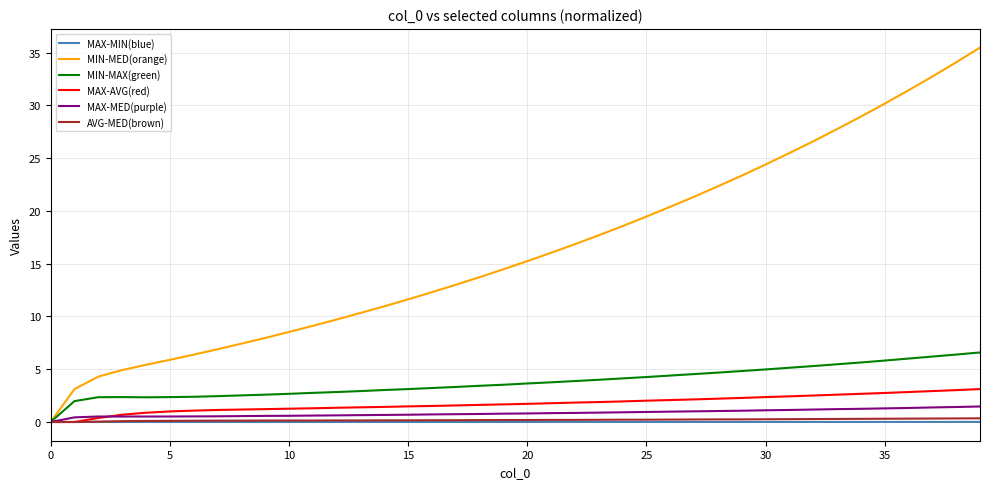

Which series has the largest total across all categories?

MIN-MED(orange)